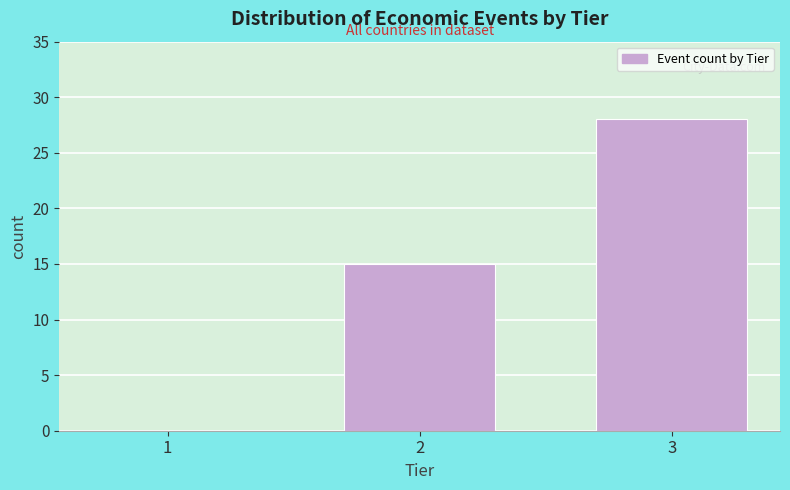

Reading left to right, extract all data points from this chart.

1=0	2=15	3=28